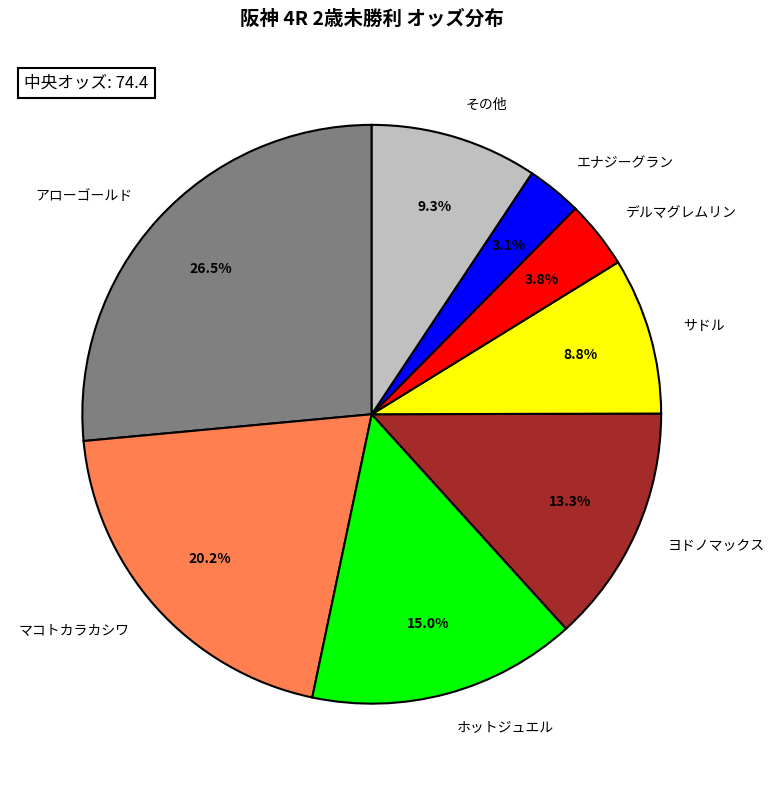

Rank the categories by value from lowest to highest.

エナジーグラン, デルマグレムリン, サドル, その他, ヨドノマックス, ホットジュエル, マコトカラカシワ, アローゴールド